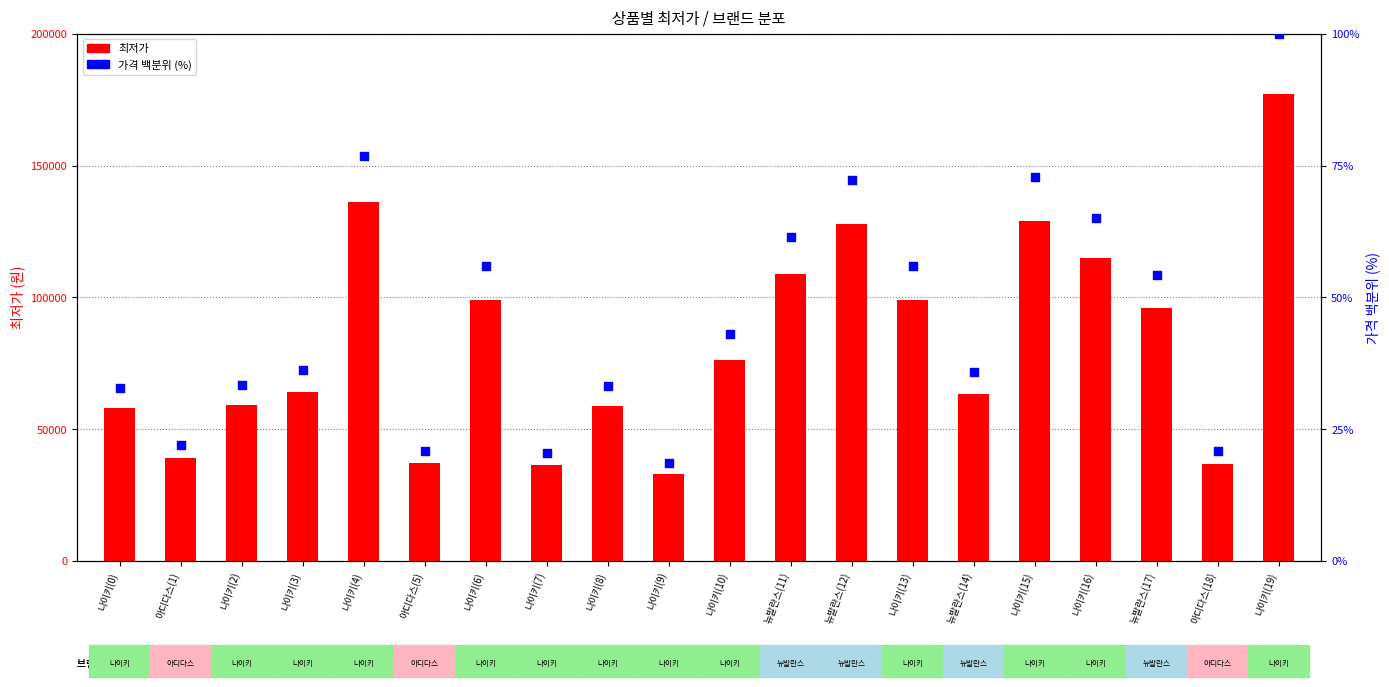

Which series reaches the maximum Y coordinate?

최저가